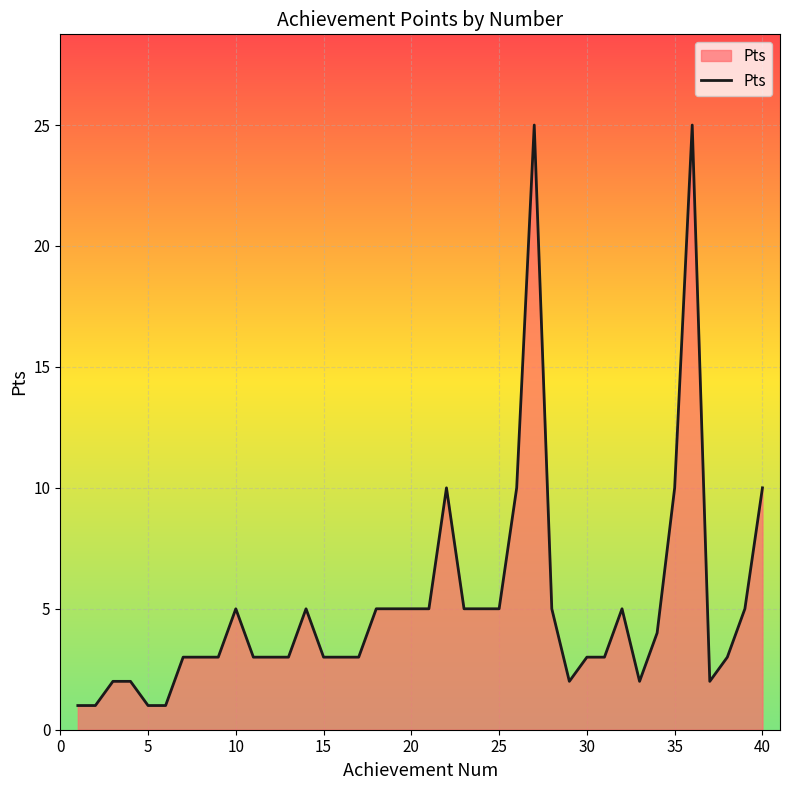

What is the maximum value shown in the chart?

25